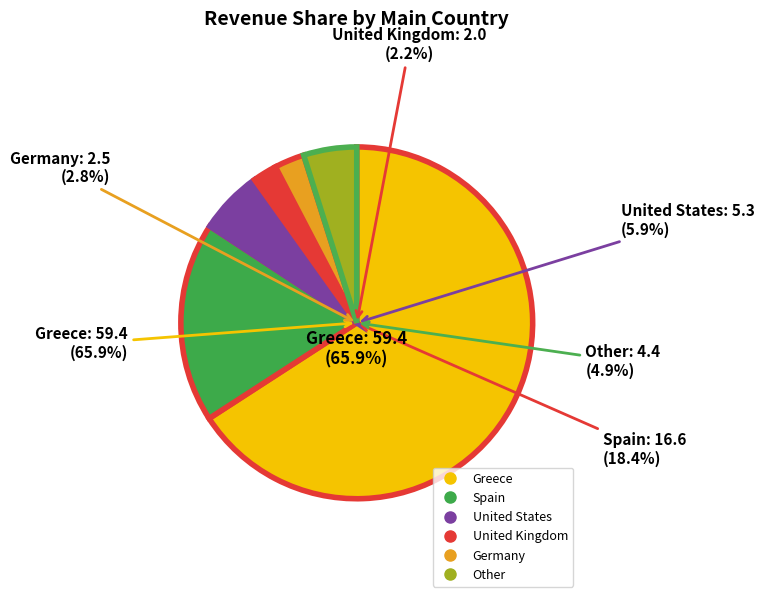

To the nearest percent, what is the average slice percentage?

17%